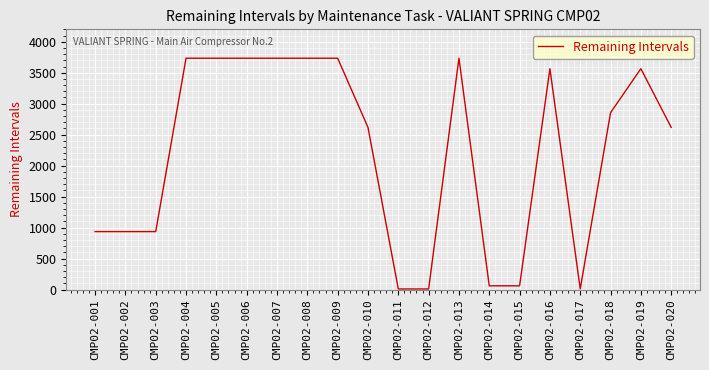

How many values are below 2854?

10